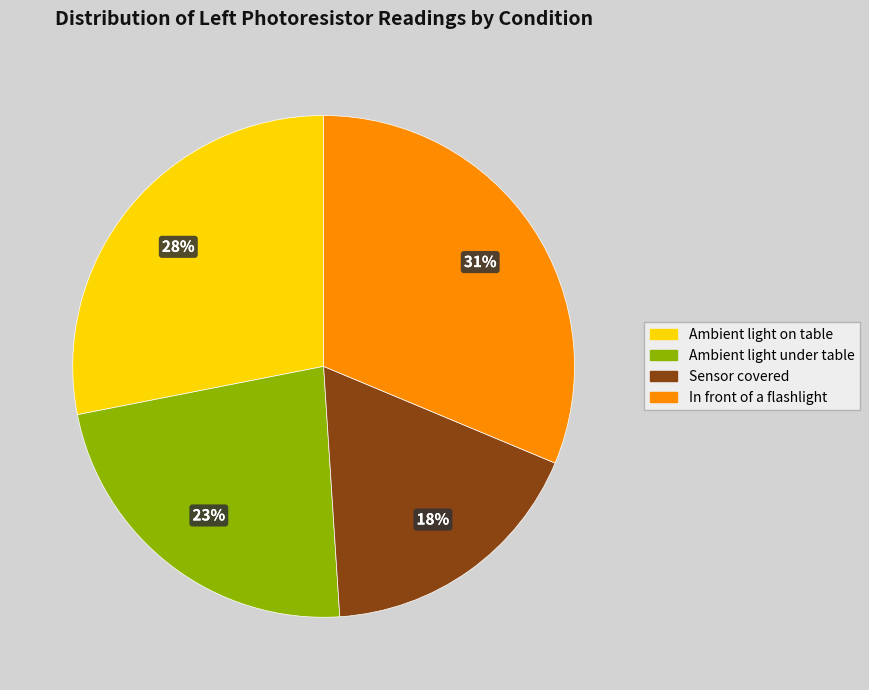

Which has a higher value, In front of a flashlight or Ambient light under table?

In front of a flashlight